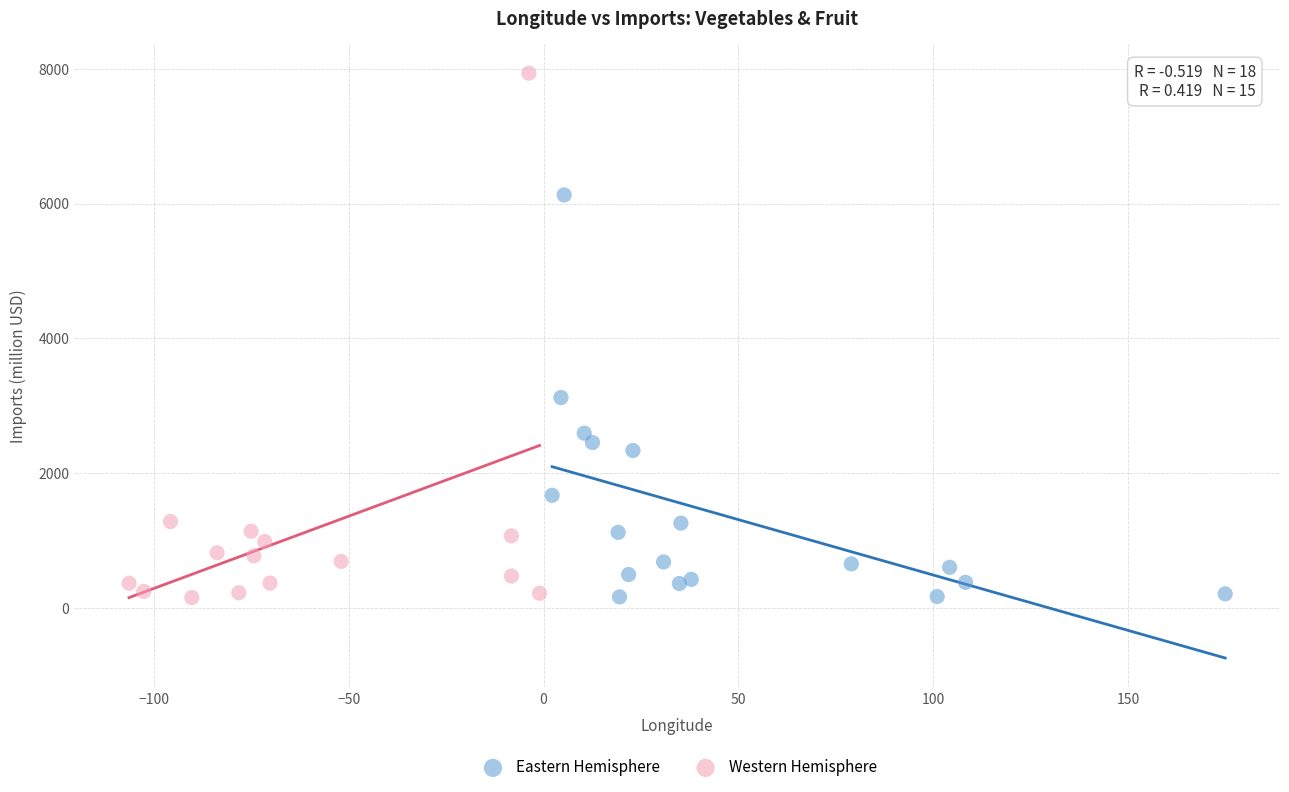

Which series reaches the maximum Y coordinate?

Western Hemisphere